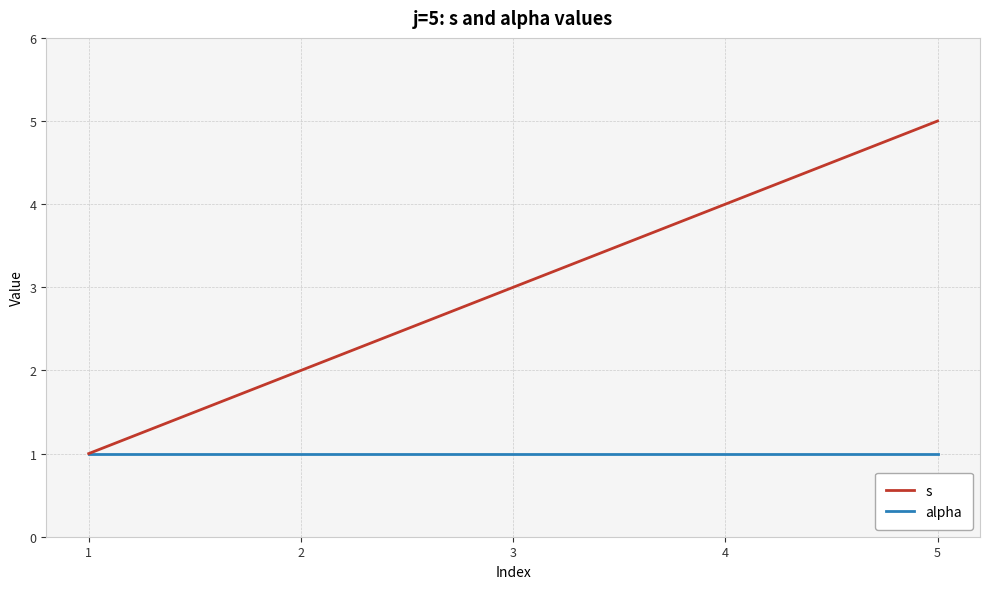

How many lines are shown in the chart?

2